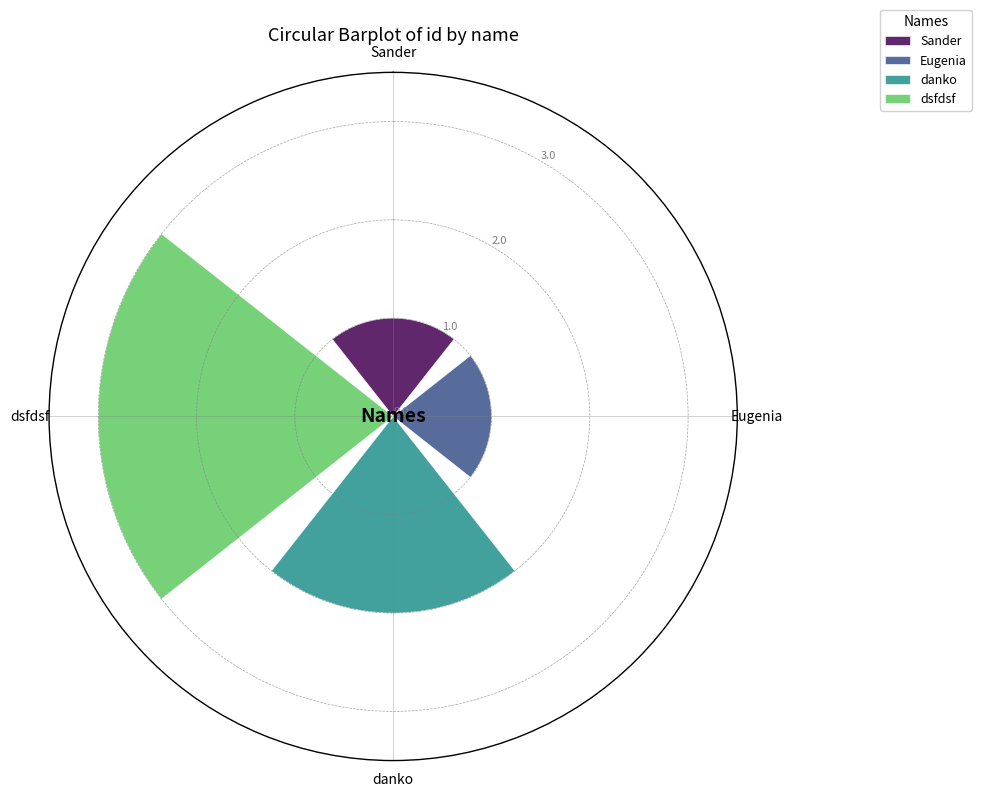

What is the smallest value displayed?

1